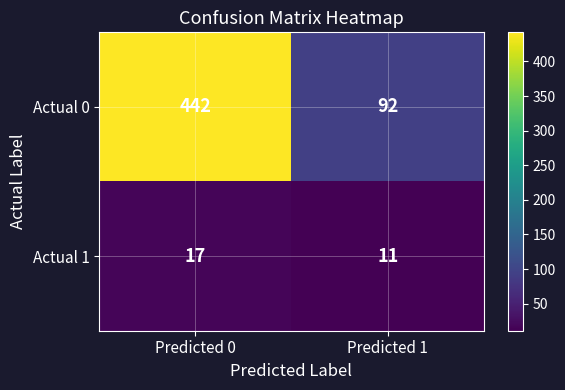

The Actual 0 series shows 442 at Predicted 0. True or false?

True